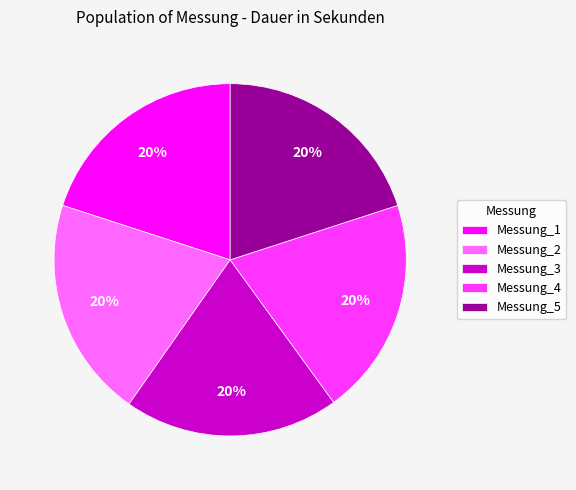

The Messung_3 slice represents 14% of the pie. True or false?

False